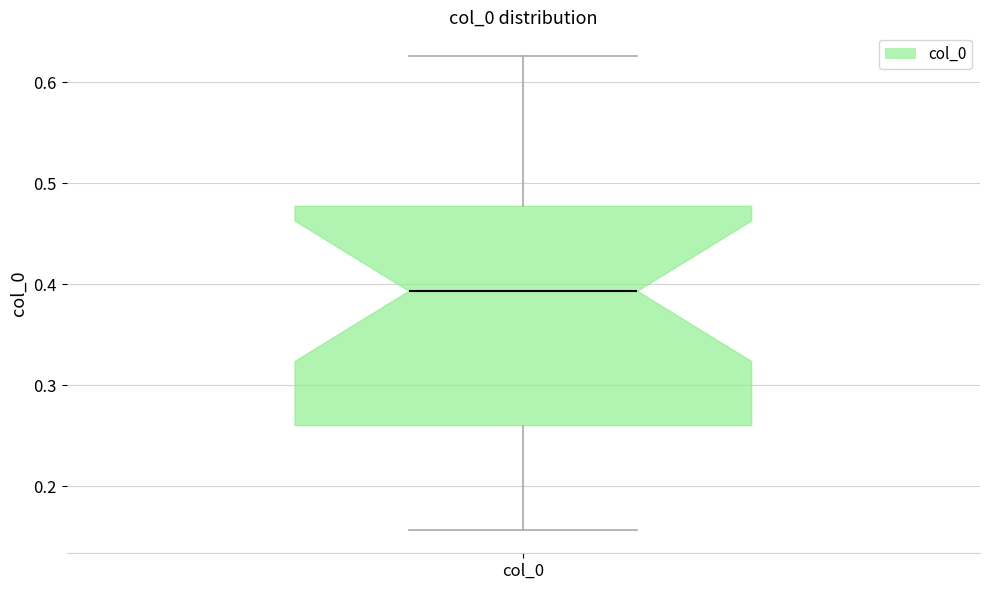

Where is the lower edge of the box for col_0 on the y-axis? The values are not printed on the chart, so give them approximately, as read against the axis.

0.26